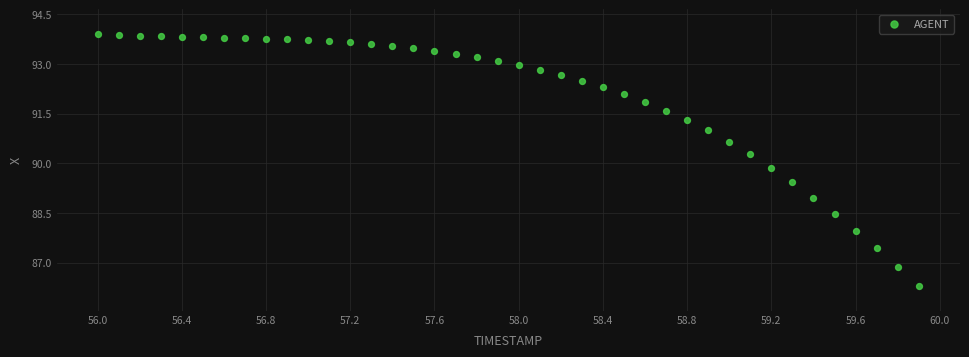

What is the range of X values (max minus min)?

3.9